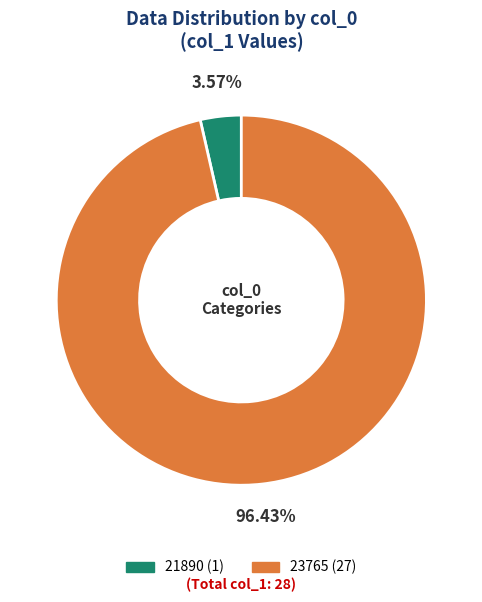

Is the sum of 21890 and 23765 greater than half?

Yes